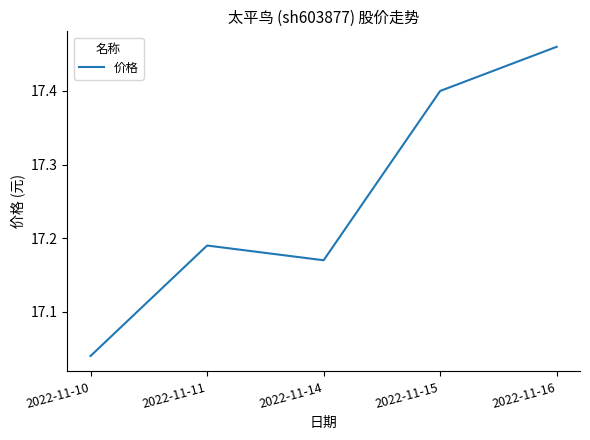

What is the difference between the maximum and minimum values?

0.4